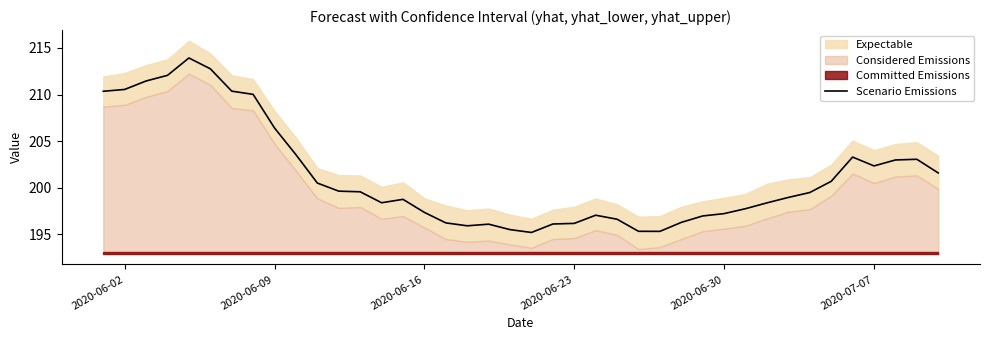

How many points are higher than both their immediate neighbors (excluding endpoints)?

6